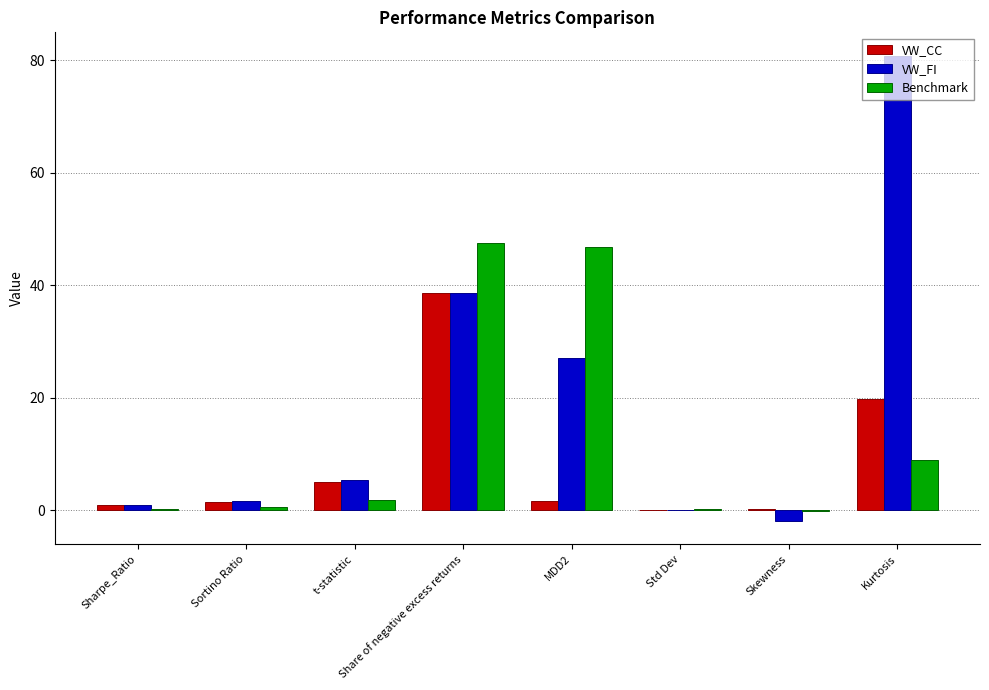

What is the sum of all Benchmark values?

105.9